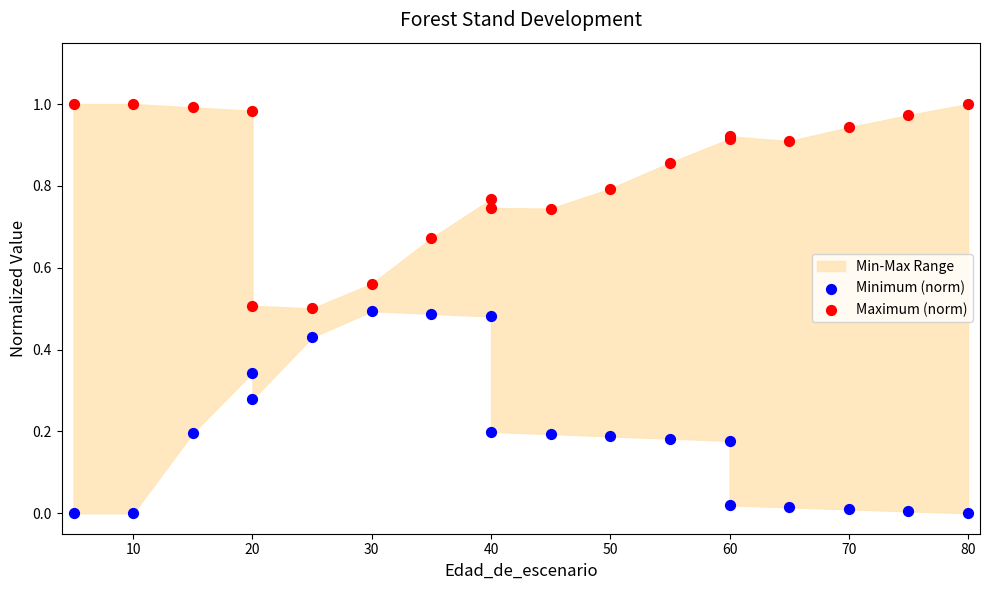

Which series reaches the minimum Y coordinate?

Minimum (norm)